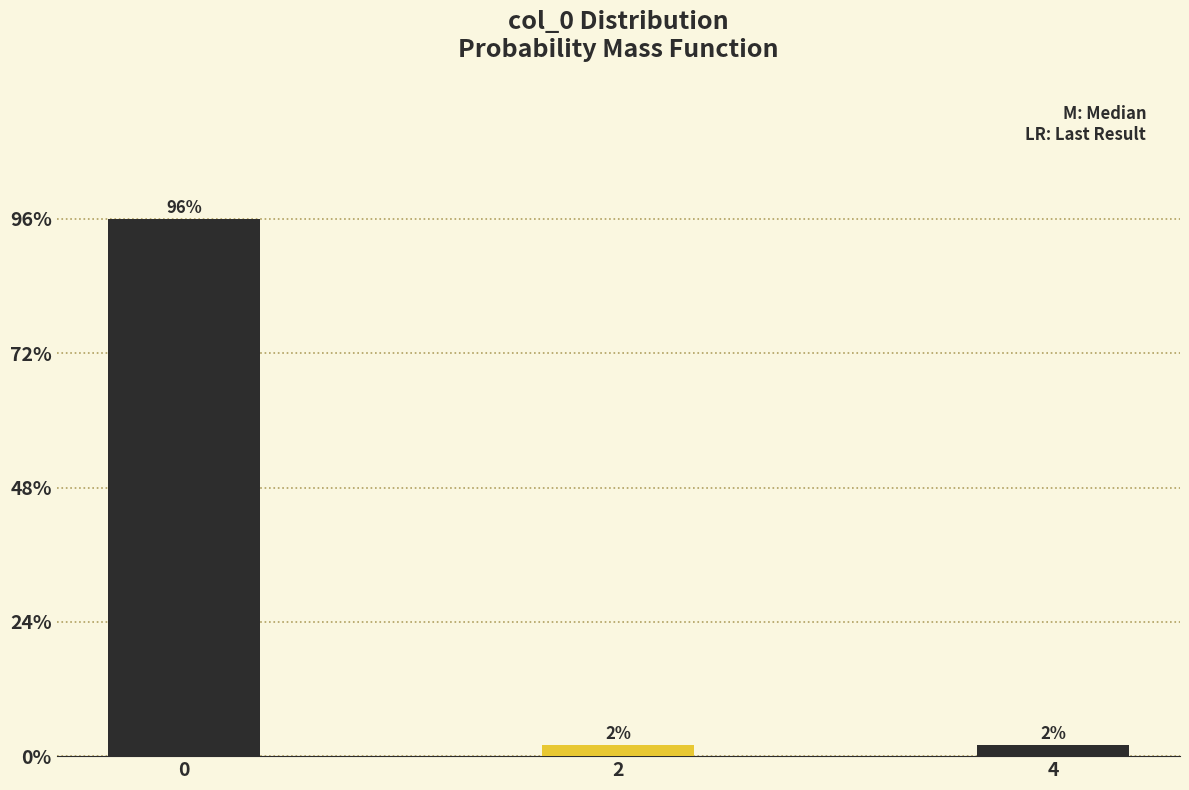

Reading left to right, what are all the values shown in this chart?

0=96	2=2	4=2